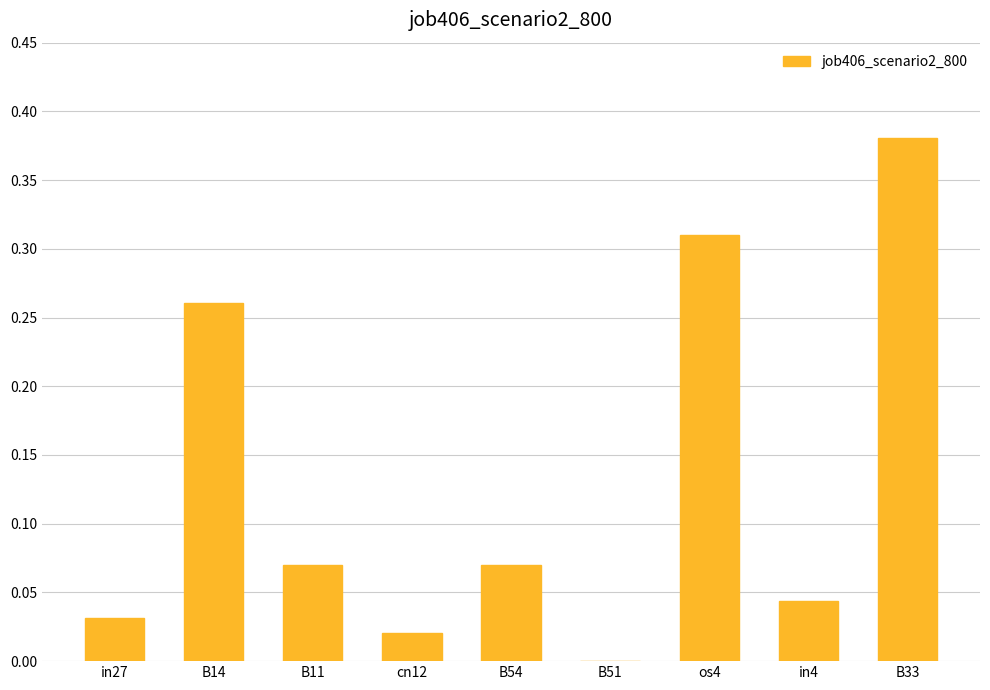

Which has a higher value, B14 or os4?

os4